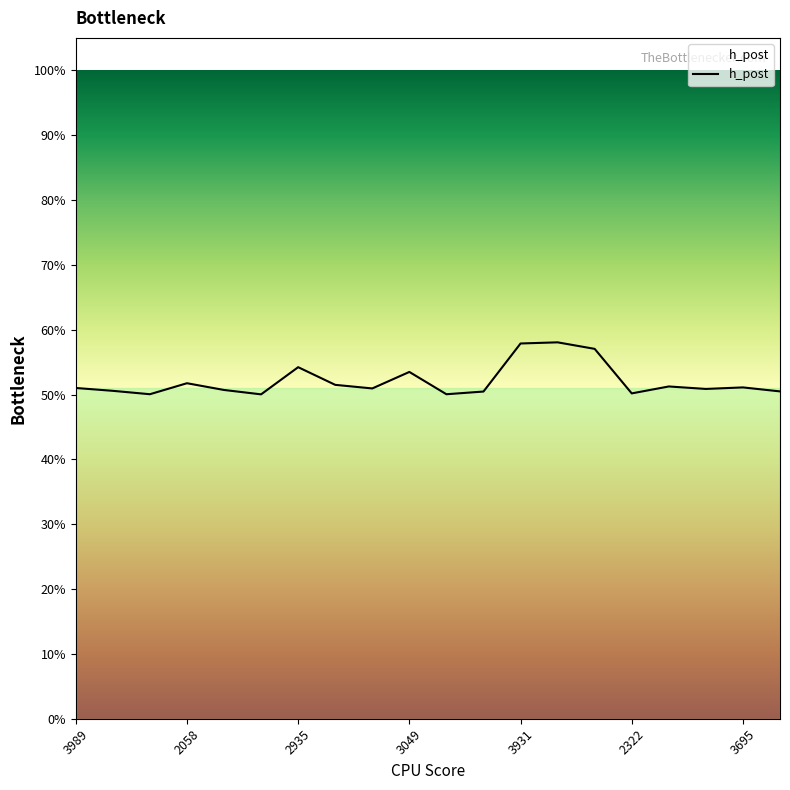

Does the chart display data point markers on the line(s)?

No